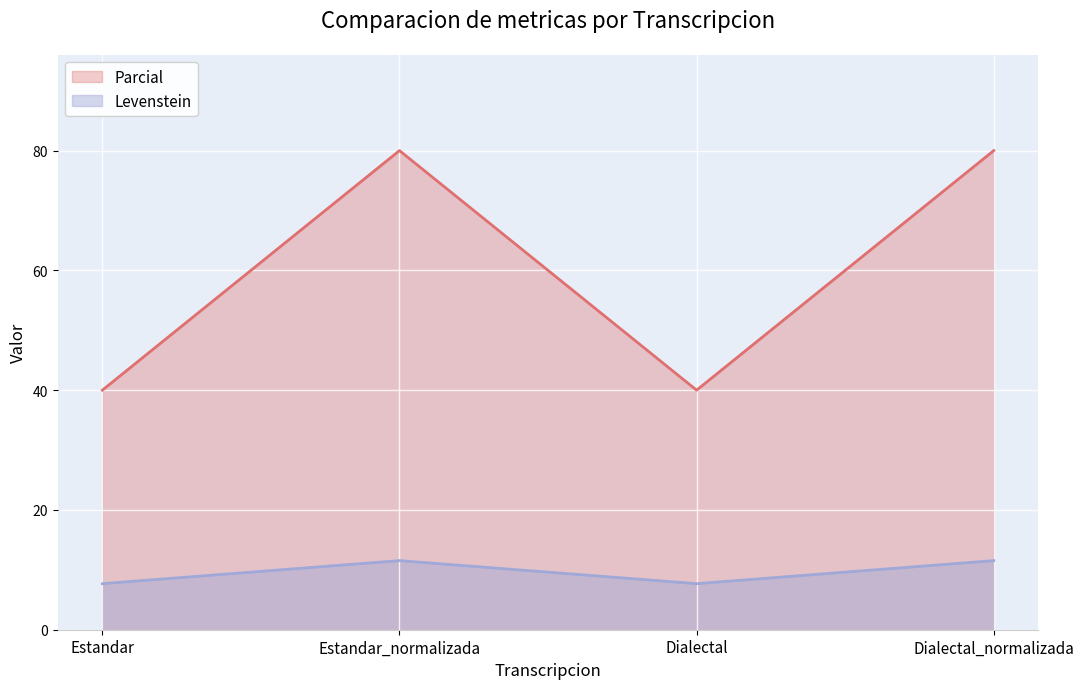

How many interior local peaks does the Parcial series have?

1